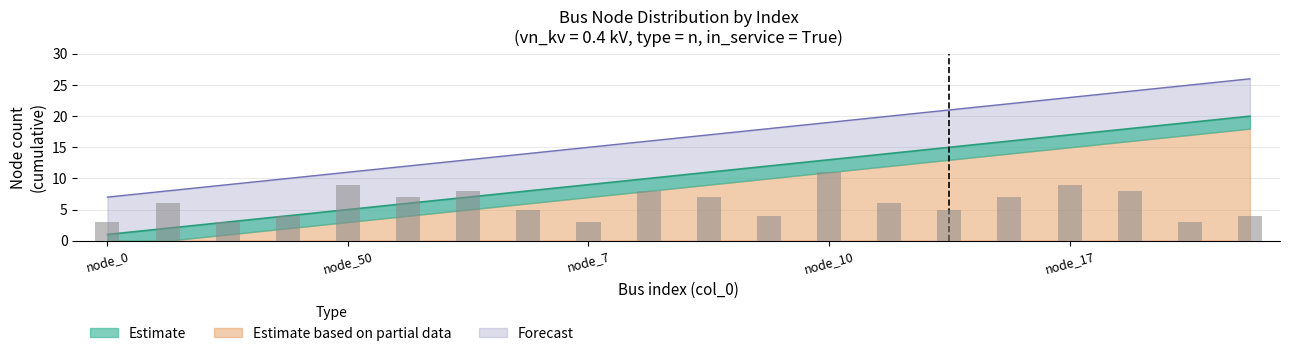

What is the total value across all series at 10?

74.4